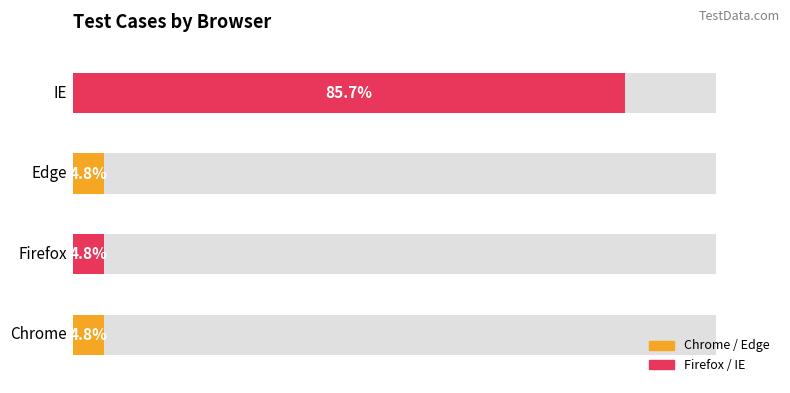

What is the label of the 3rd bar from the left?

Edge